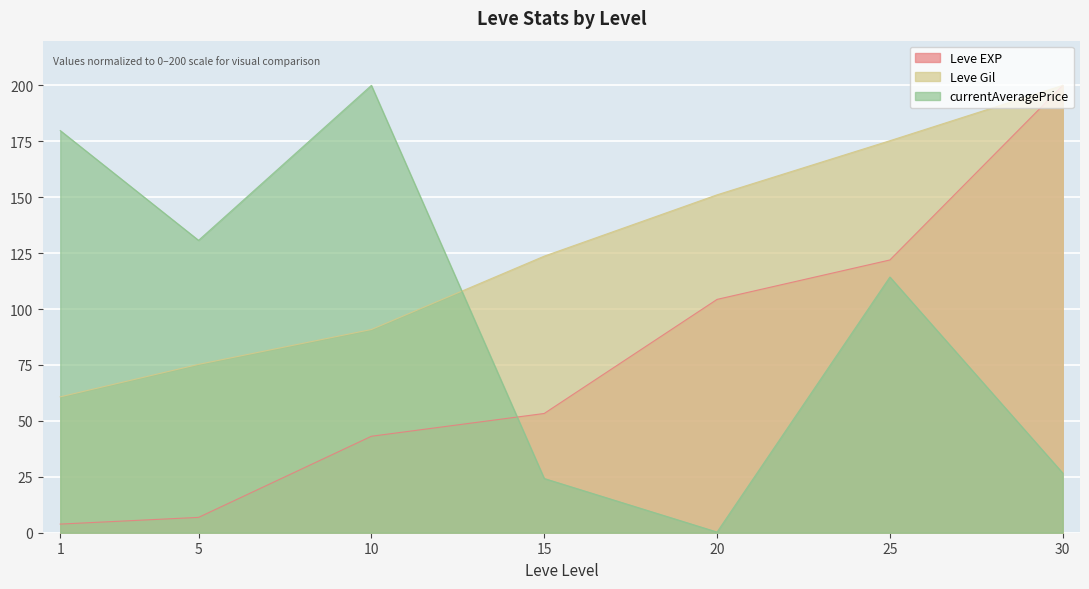

What is the difference between the currentAveragePrice values at 30 and 10?

173.3